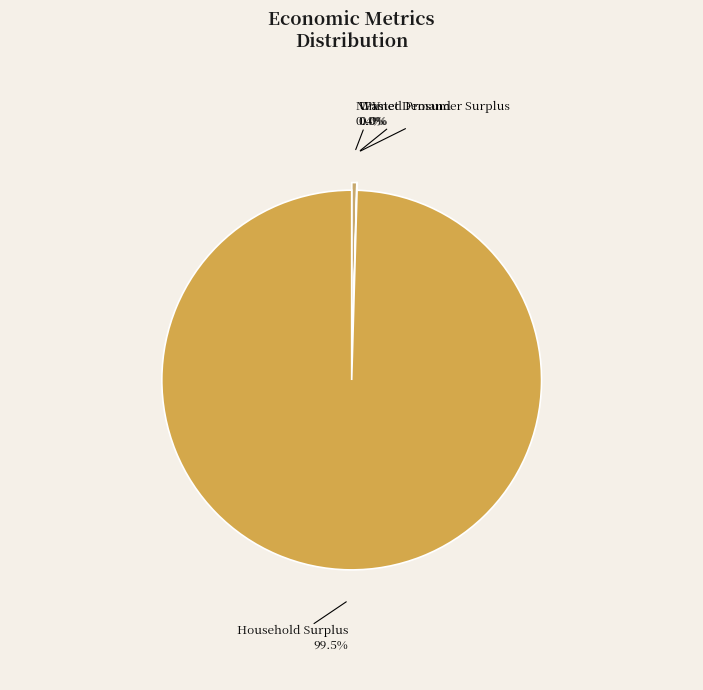

Rank the categories by value from highest to lowest.

Household Surplus, NPV, Wasted Prosumer Surplus, Unmet Demand